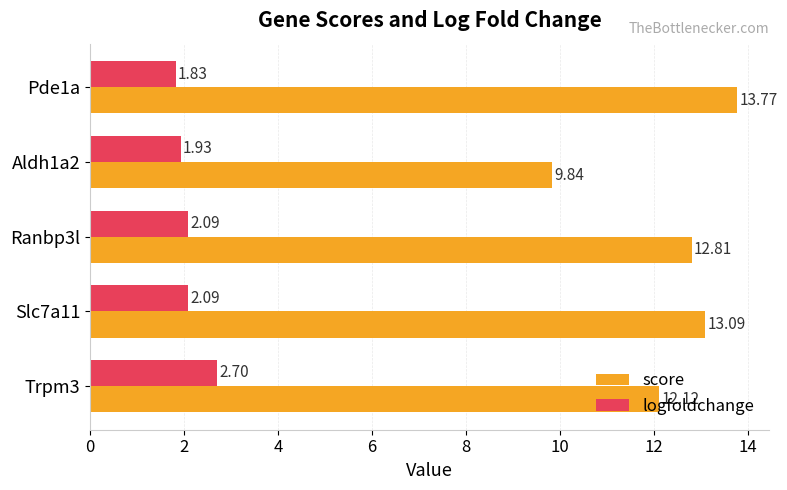

What is the spread (max minus min) of values at Aldh1a2?

7.9